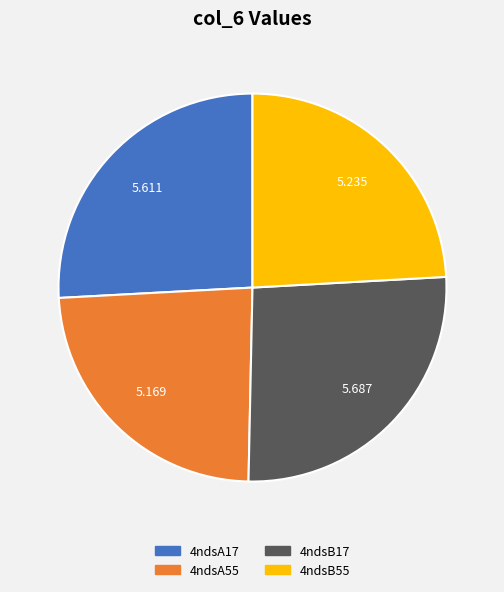

The 4ndsA55 slice represents 24% of the pie. True or false?

True